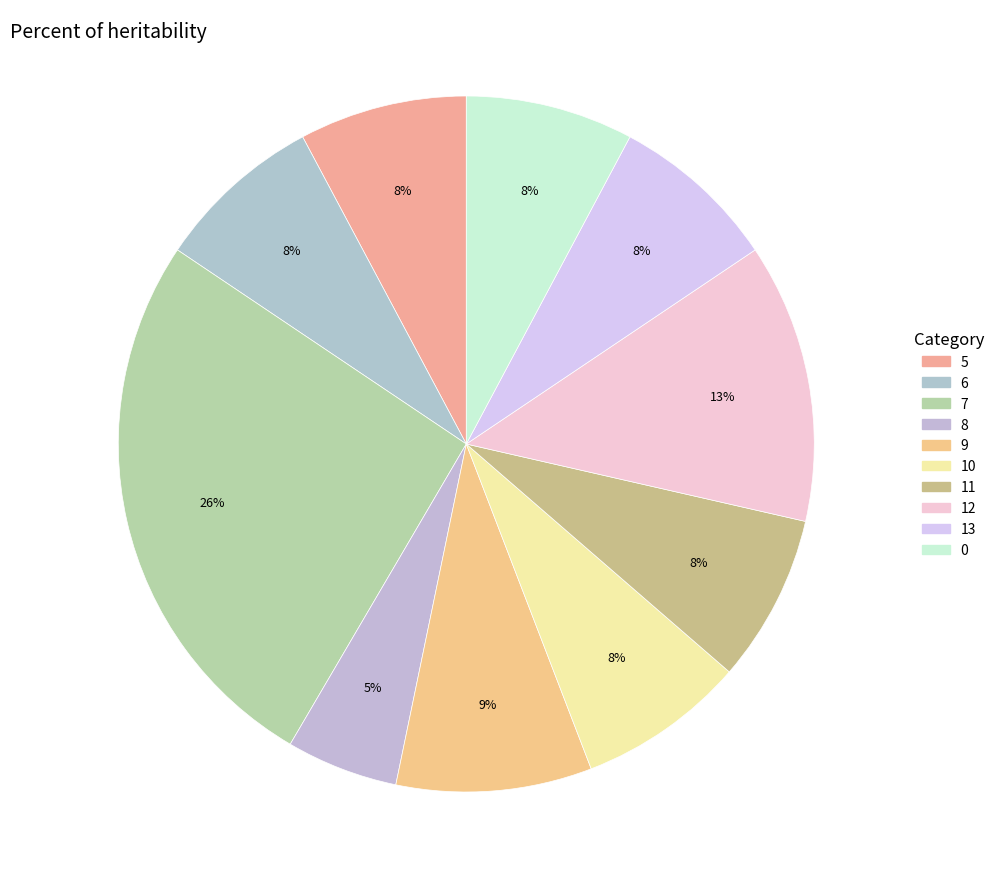

How many slices are in this pie chart?

10